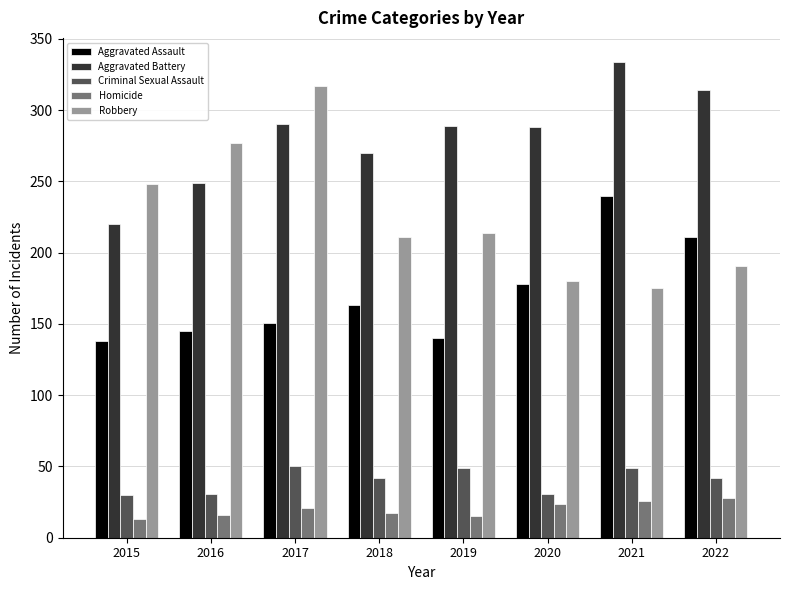

What are all the series names shown in the legend?

Aggravated Assault, Aggravated Battery, Criminal Sexual Assault, Homicide, Robbery